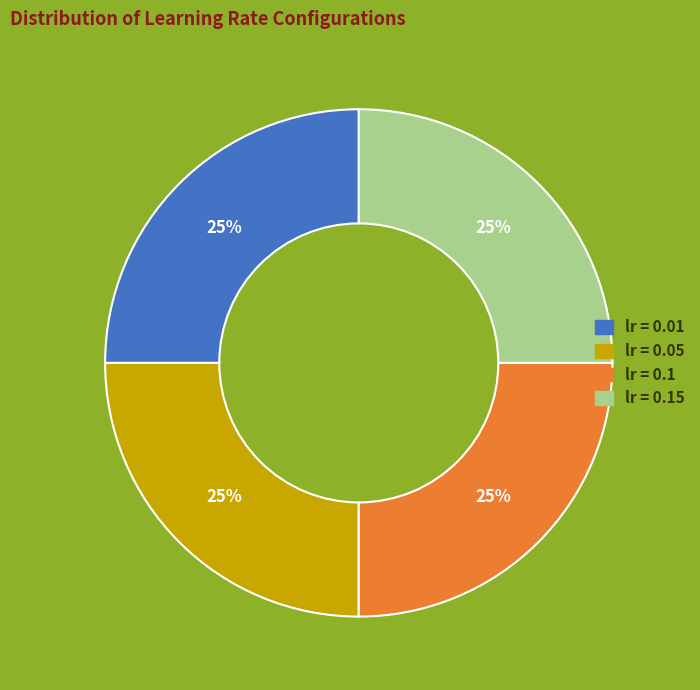

Is there a majority slice in this chart?

No